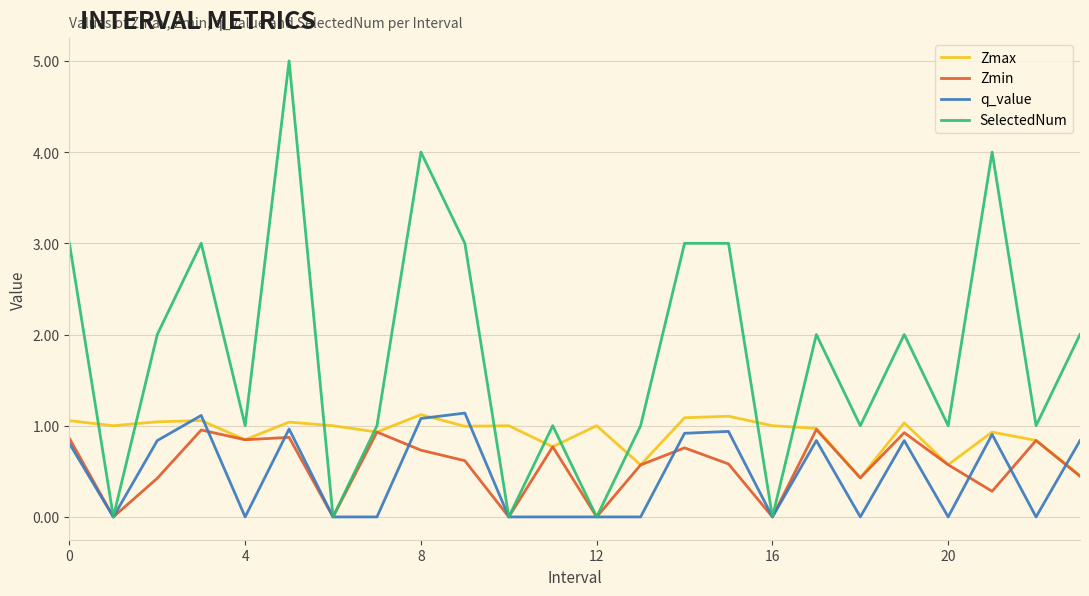

Which series has the largest range (max minus min)?

SelectedNum